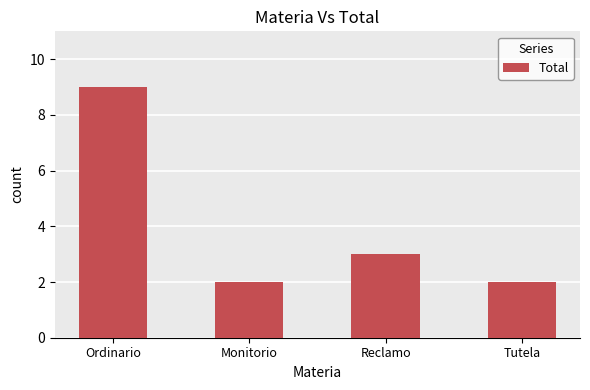

Reading left to right, transcribe all the data shown in this chart.

Ordinario=9	Monitorio=2	Reclamo=3	Tutela=2